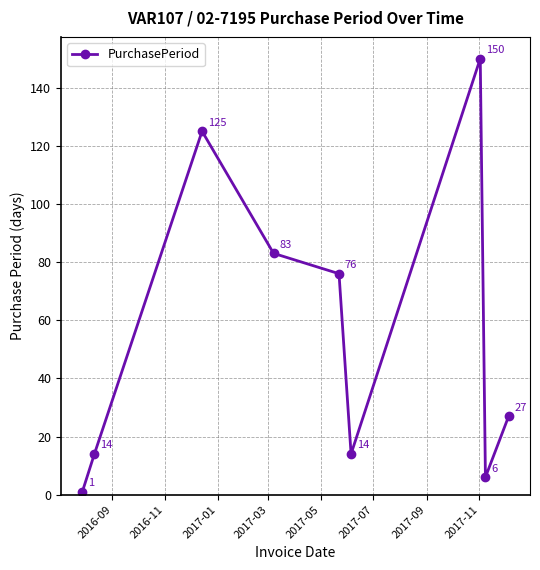

What is the difference between the second highest and second lowest values?

119